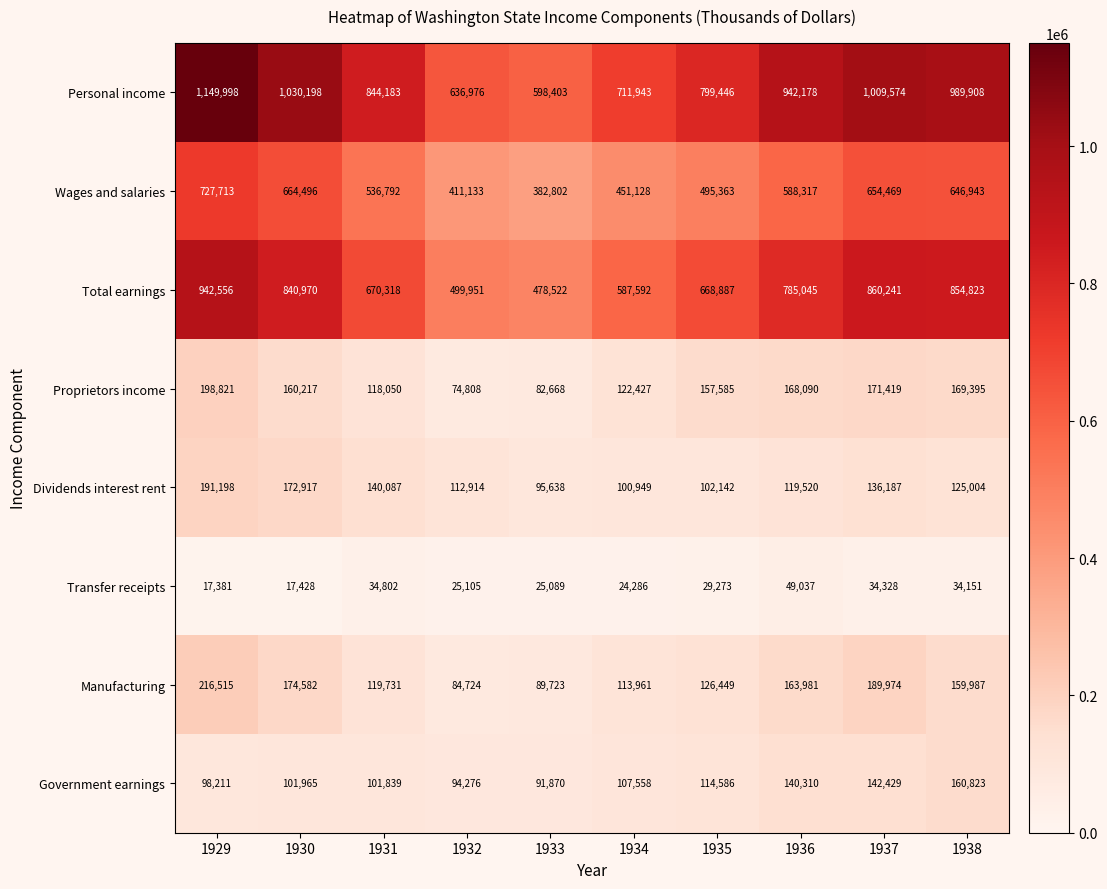

List the labels in order of Government earnings value, largest first.

1938, 1937, 1936, 1935, 1934, 1930, 1931, 1929, 1932, 1933